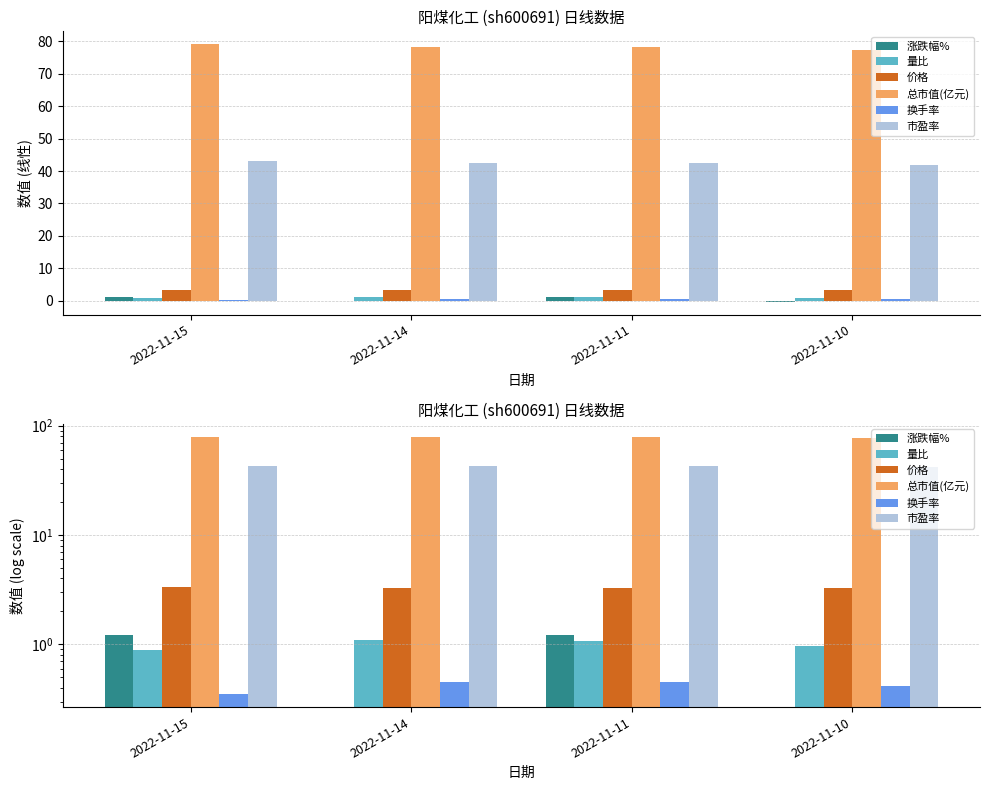

Between 2022-11-14 and 2022-11-10, which is larger?

2022-11-14